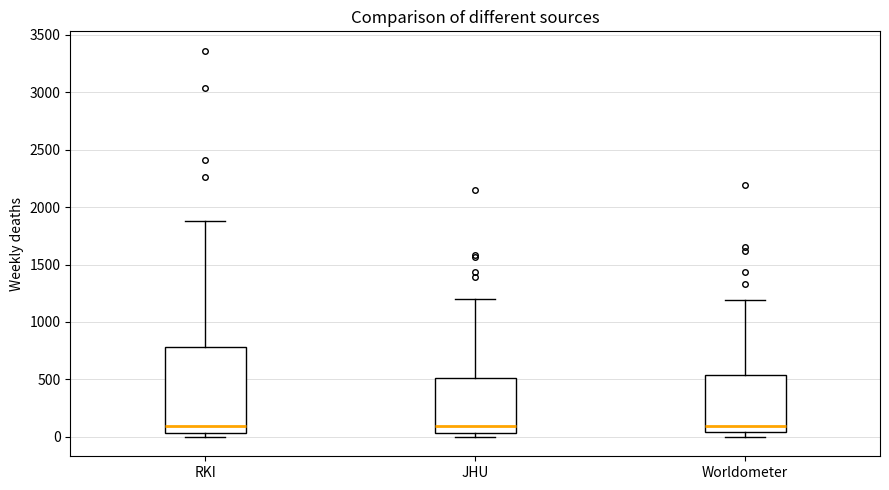

Reading left to right, read every box against the y-axis: the position of its median line, the range the box covers, and the ends of its whiskers. The values are not printed on the chart, so give them approximately, as read against the axis.

RKI: median 100, box 50 to 800, whiskers 0 to 1900
JHU: median 100, box 50 to 500, whiskers 0 to 1200
Worldometer: median 100, box 50 to 550, whiskers 0 to 1200